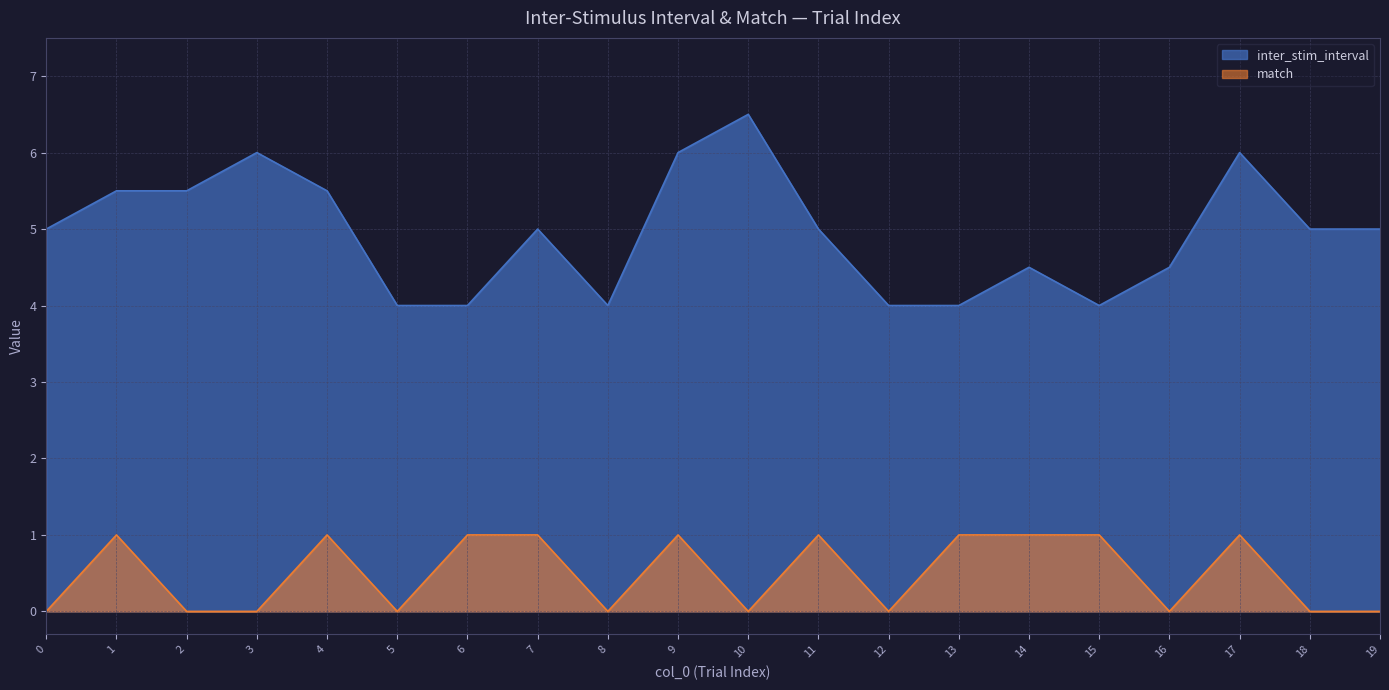

What are all the series names shown in the legend?

inter_stim_interval, match